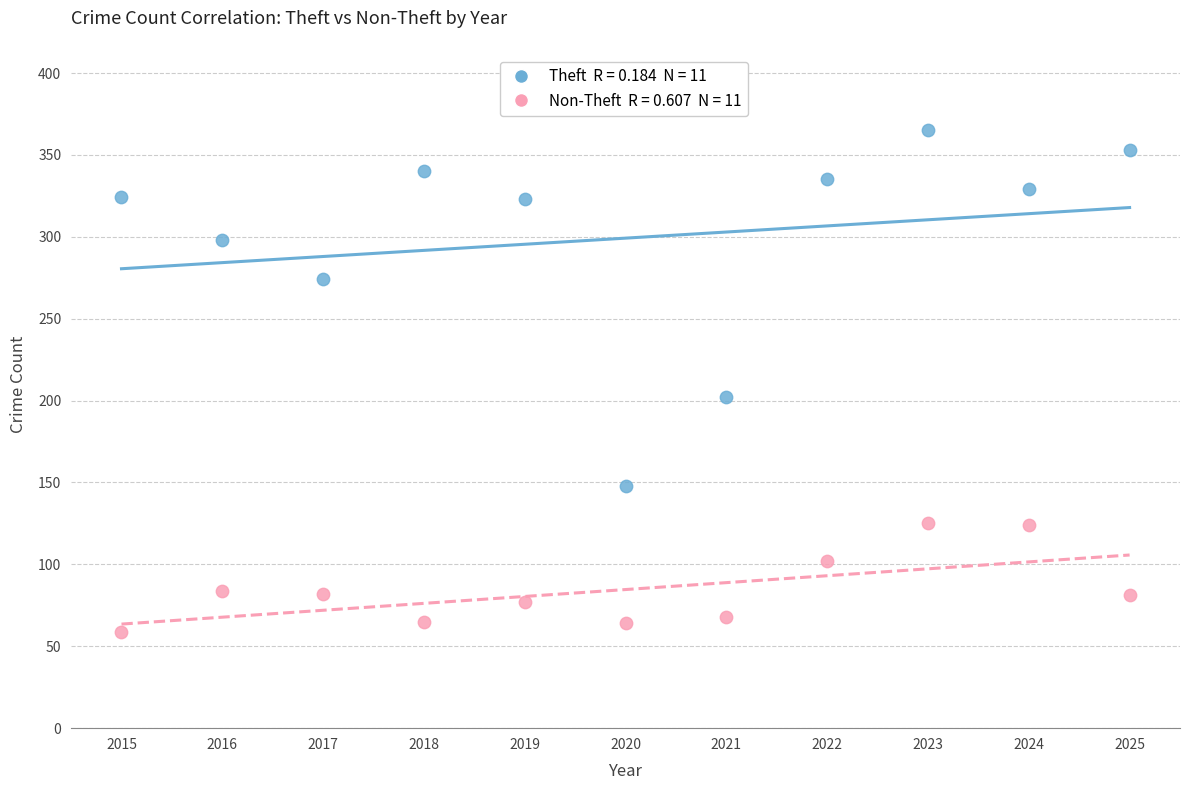

Across all series, what Y value is closest to 212?

202